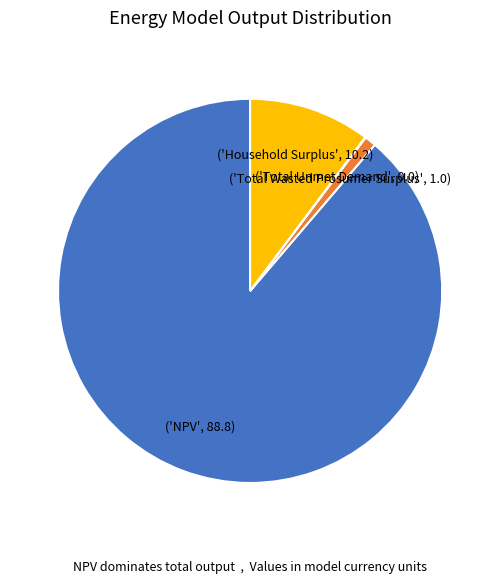

Is there any slice that represents more than half of the pie?

Yes